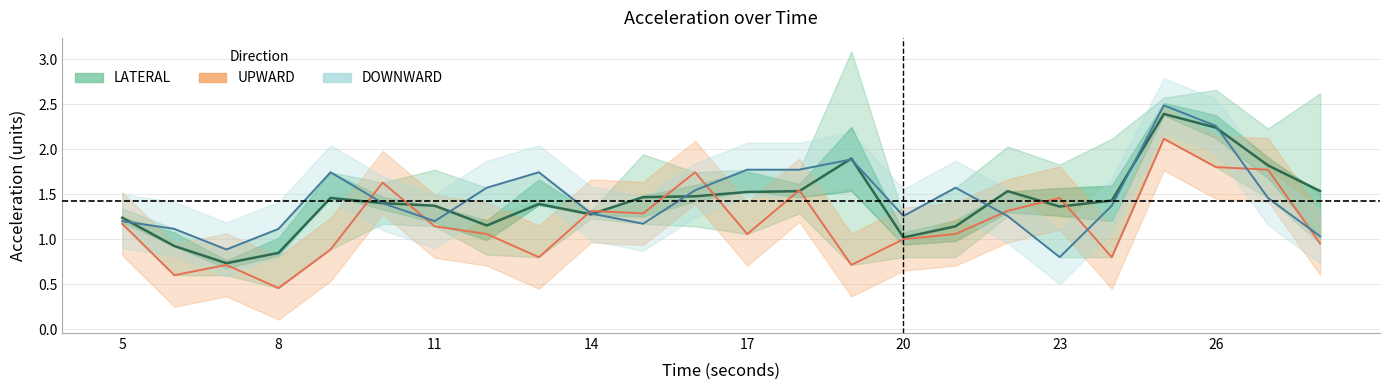

What is the value of the DOWNWARD point at the 3rd from the left?

0.9